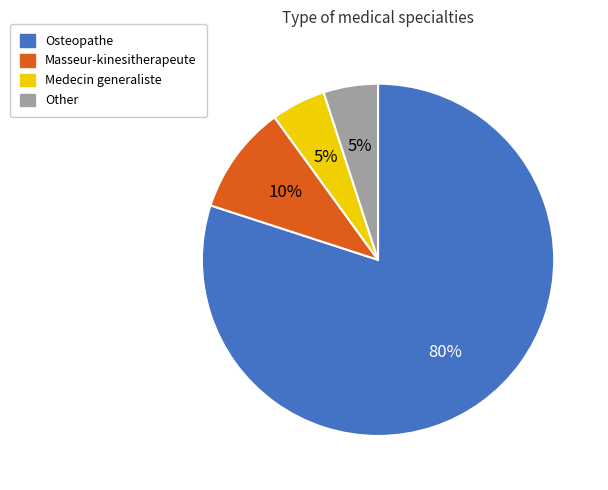

To the nearest percent, what portion does Masseur-kinesitherapeute represent?

10%